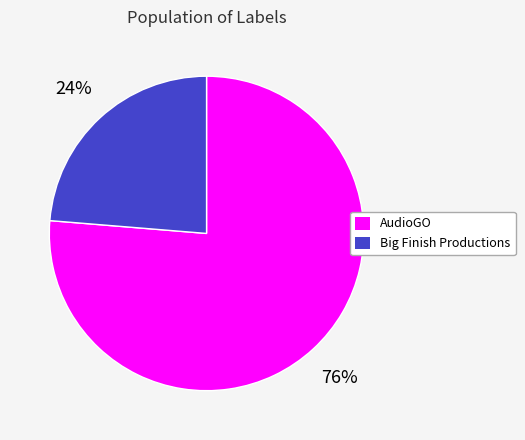

To the nearest percent, what portion does AudioGO represent?

76%